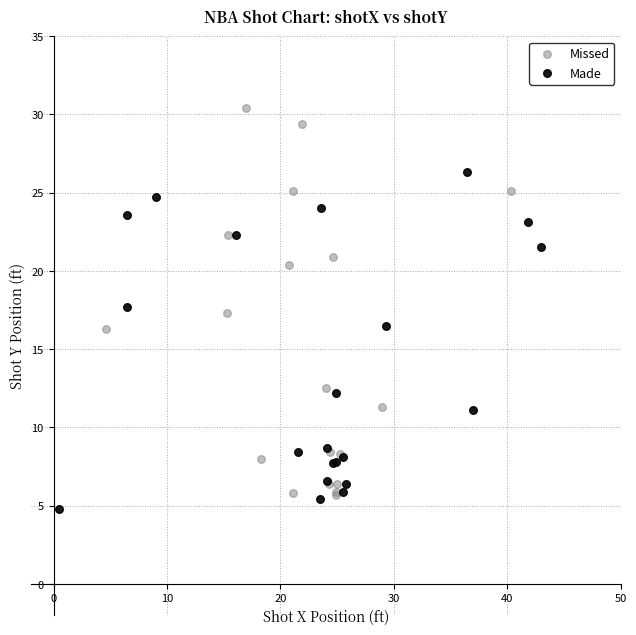

Which series contains the lowest Y value?

Made